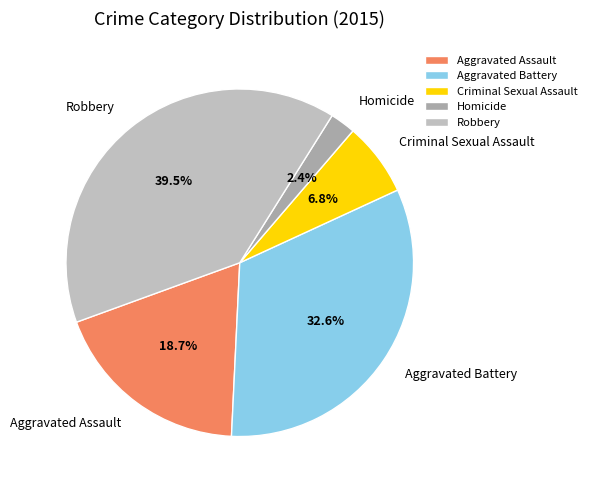

To the nearest percent, what is the average slice percentage?

20%